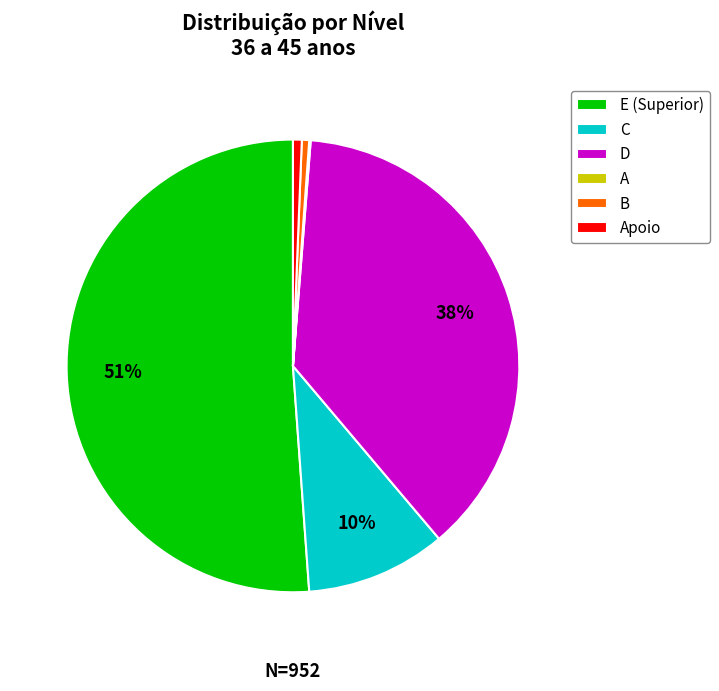

Combined, do C and E (Superior) account for over 50%?

Yes